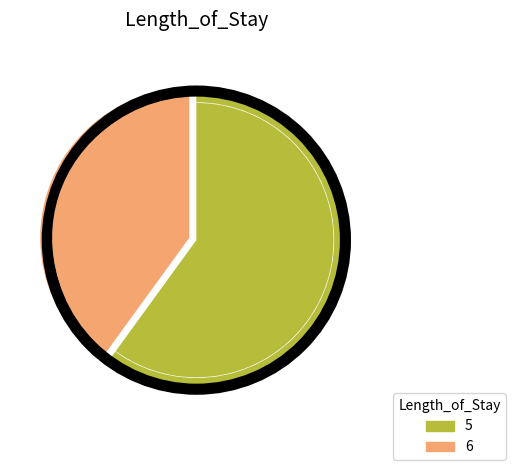

What percentage is the 5 slice, to the nearest percent?

62%